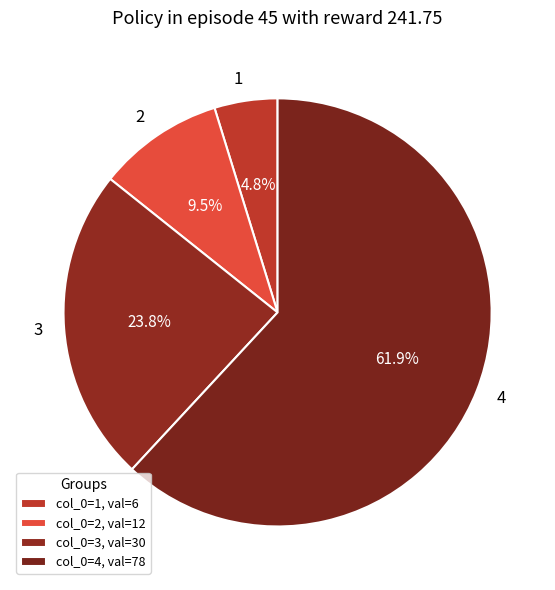

Which has a higher value, 3 or 4?

4